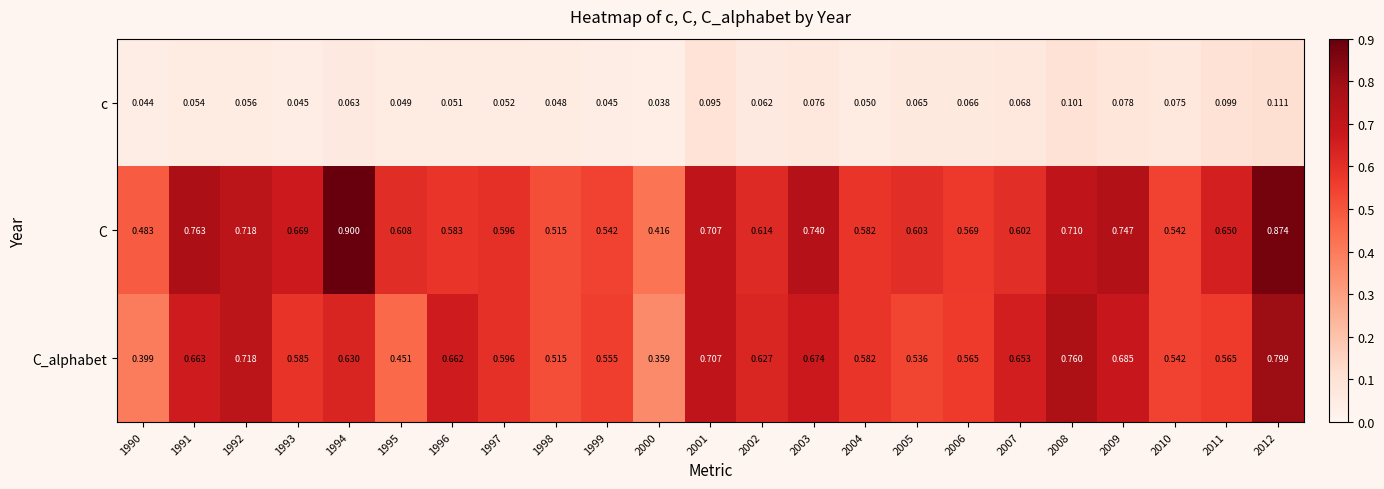

Rank the series by their maximum value, from highest to lowest.

C, C_alphabet, c